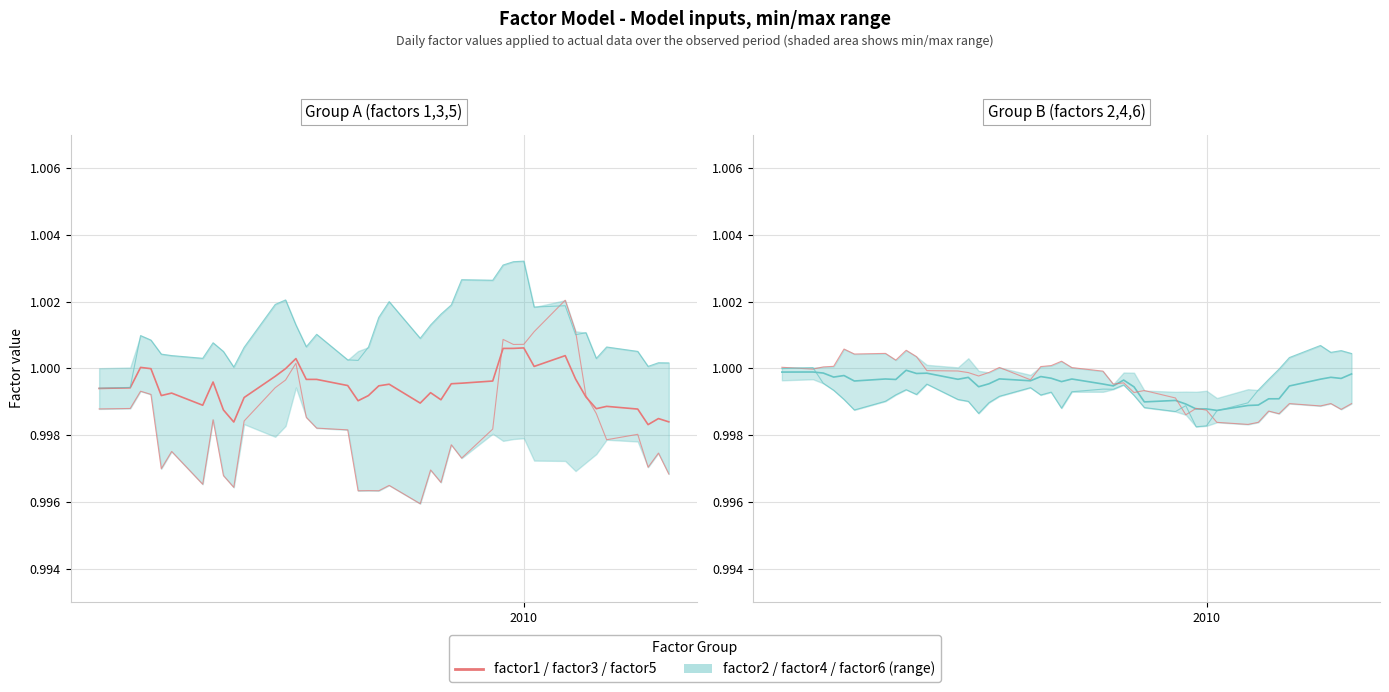

What is the maximum value shown in the chart?

1.0